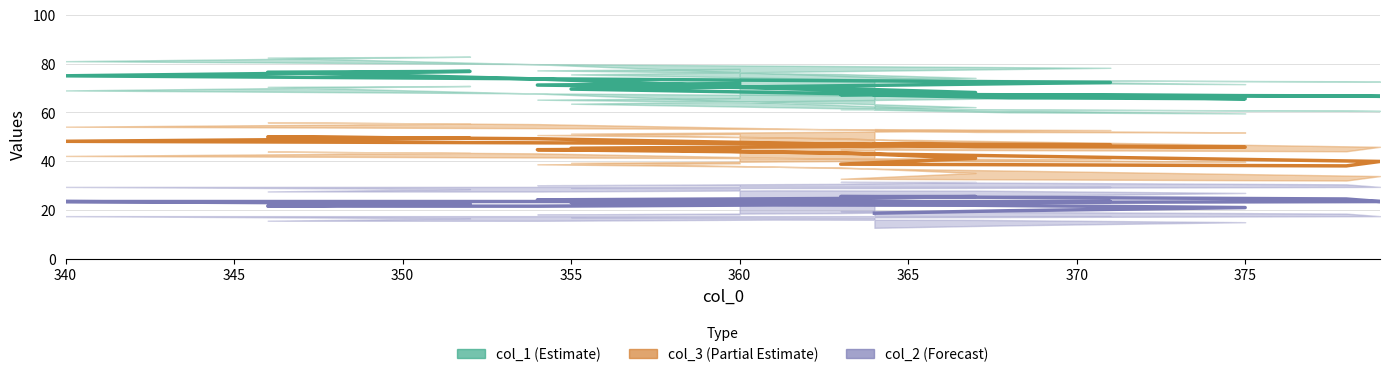

How many interior local valleys does the col_2 (Forecast) series have?

3